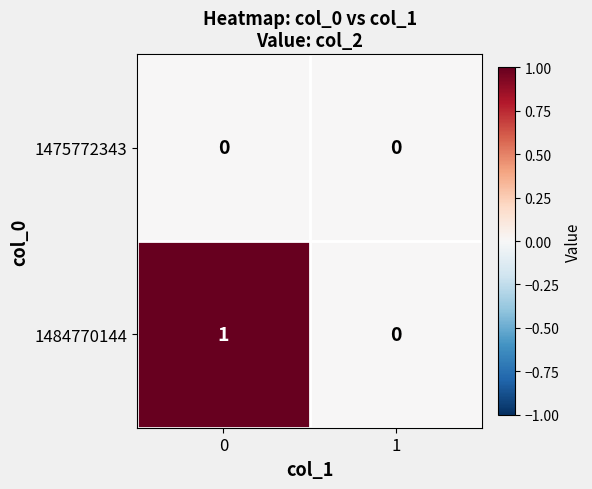

Reading left to right, list all the values displayed in this chart.

1475772343: 0=0	1=0
1484770144: 0=1	1=0